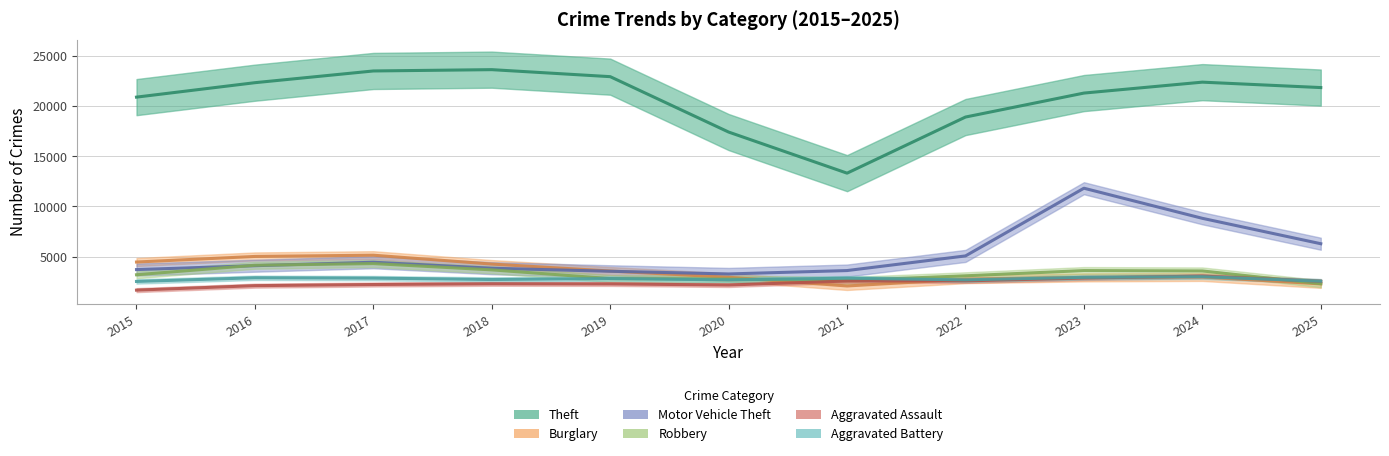

How many series are shown in this chart?

6